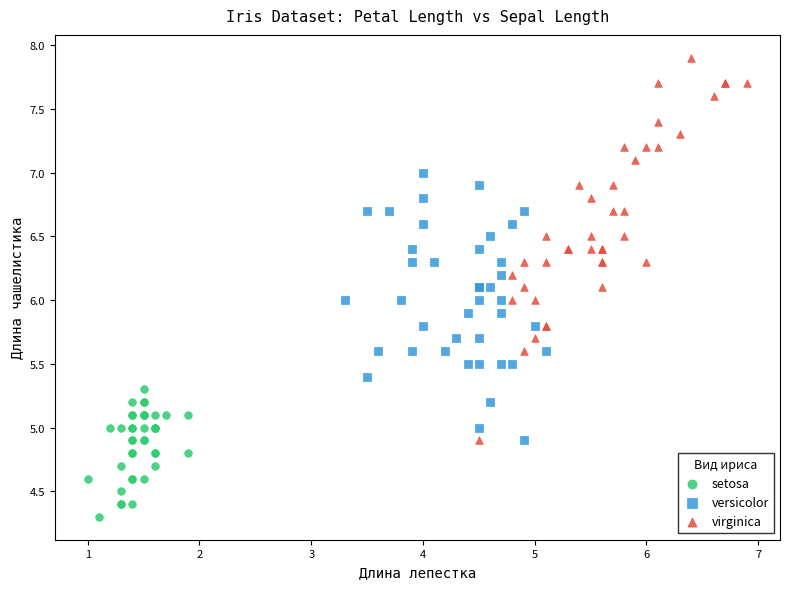

Which series reaches the maximum Y coordinate?

virginica